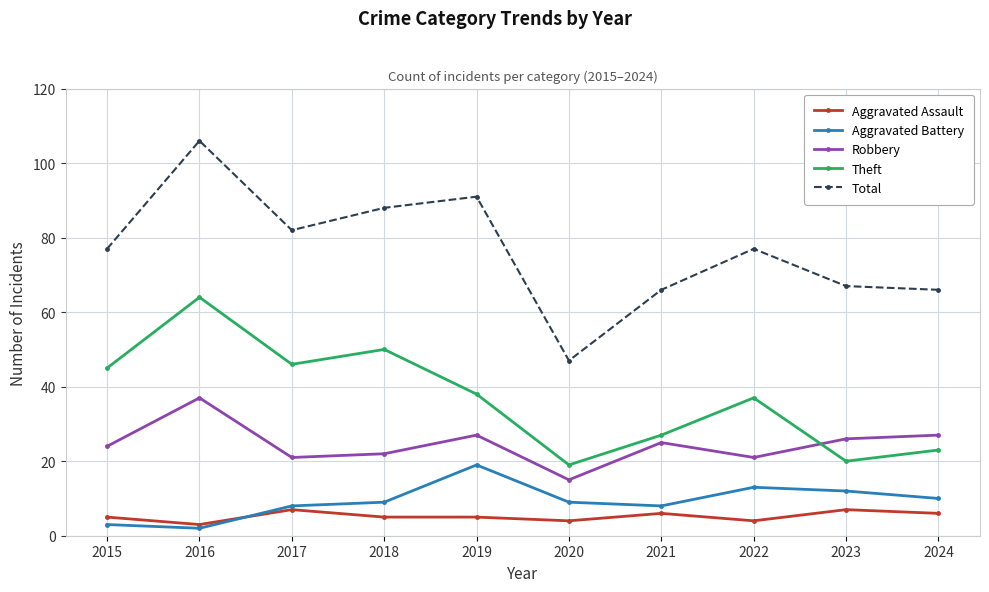

How many data points does each series have?

10